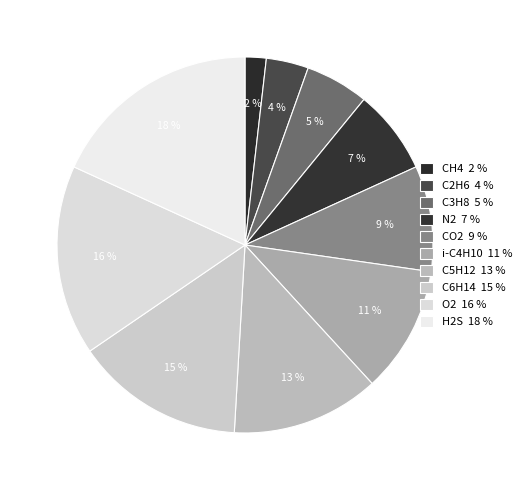

Which has a higher value, CH4 or C5H12?

C5H12